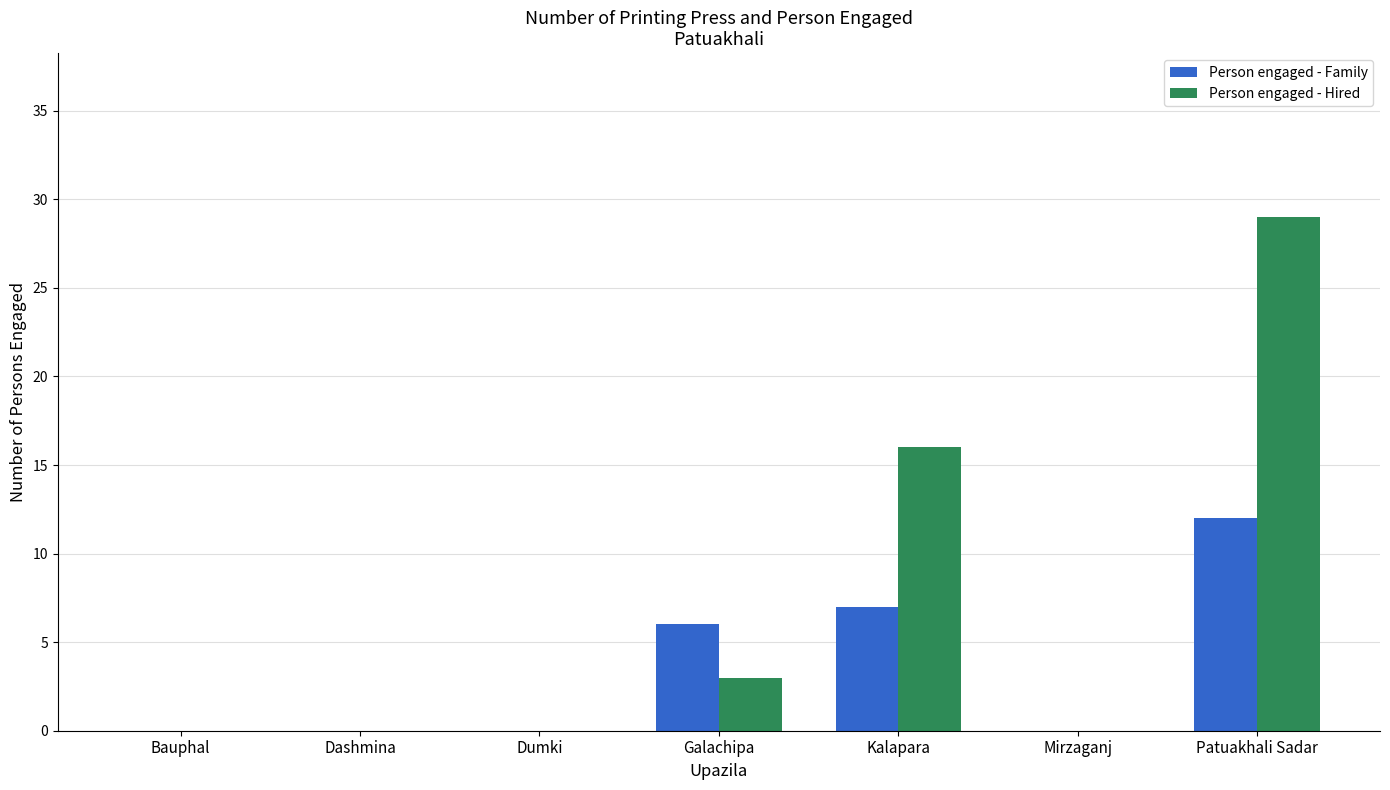

Reading left to right, what are all the values shown in this chart?

Person engaged - Family: 0	0	0	6	7	0	12
Person engaged - Hired: 0	0	0	3	16	0	29